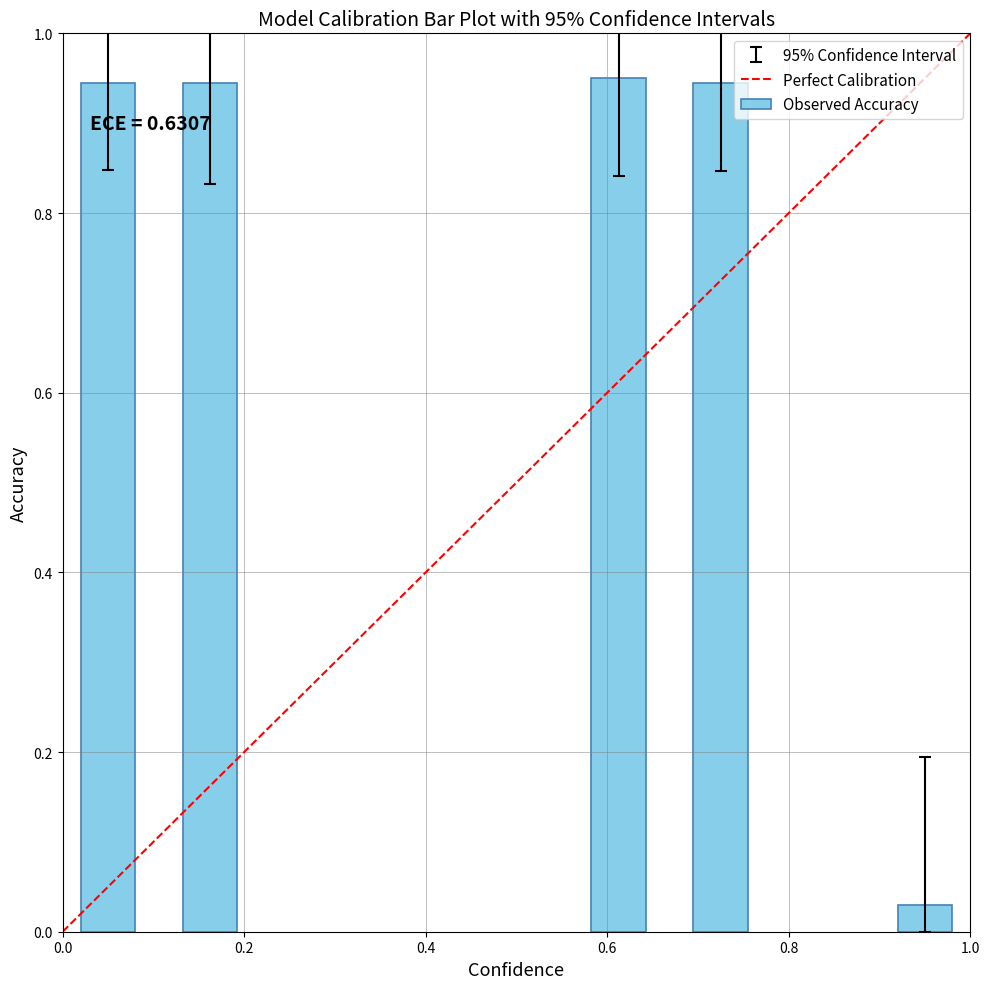

How many bars are there in total?

5